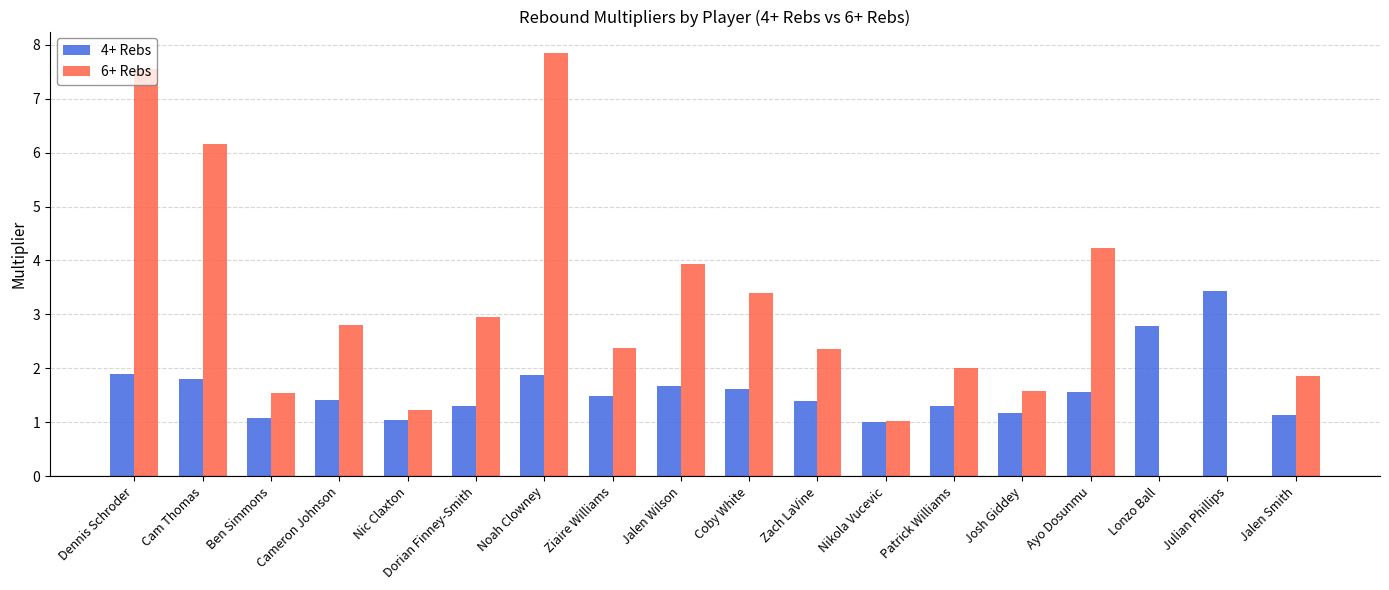

Which series has the largest total across all categories?

6+ Rebs